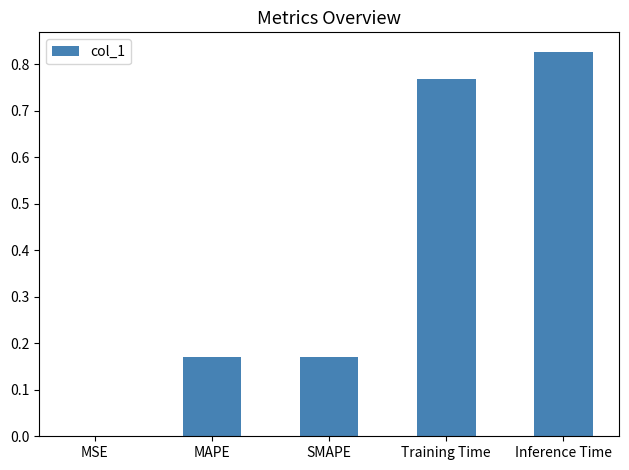

Which label corresponds to the largest value in the chart?

Inference Time